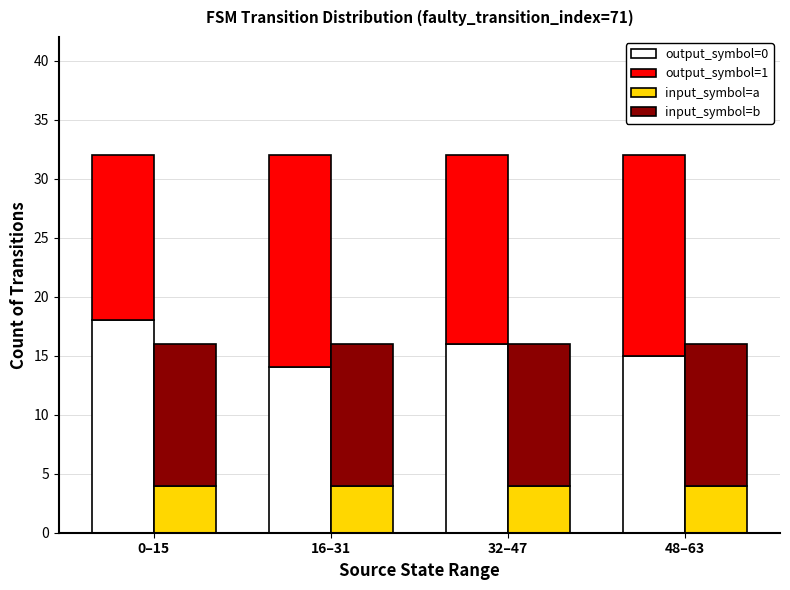

What is the label of the 3rd bar from the left?

32–47